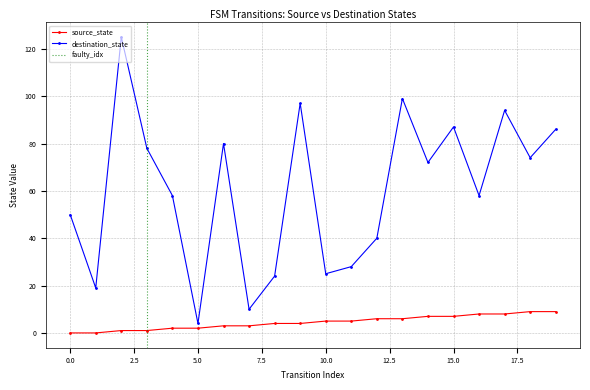

Reading left to right, extract all data points from this chart.

source_state: 0=0	1=0	2=1	3=1	4=2	5=2	6=3	7=3	8=4	9=4	10=5	11=5	12=6	13=6	14=7	15=7	16=8	17=8	18=9	19=9
destination_state: 0=50	1=19	2=125	3=78	4=58	5=4	6=80	7=10	8=24	9=97	10=25	11=28	12=40	13=99	14=72	15=87	16=58	17=94	18=74	19=86